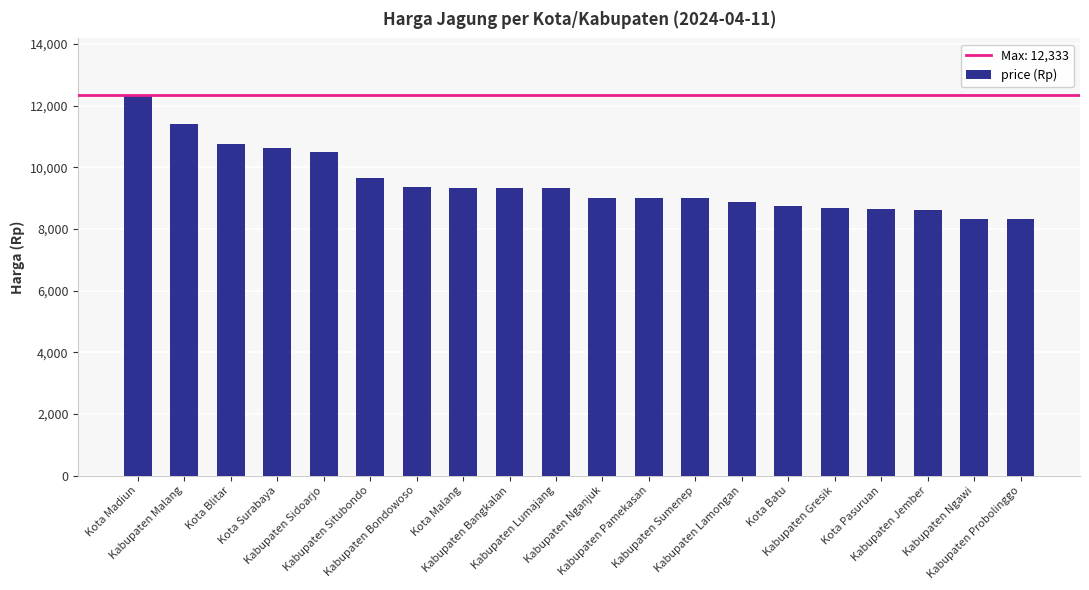

What is the label of the 16th bar from the left?

Kabupaten Gresik